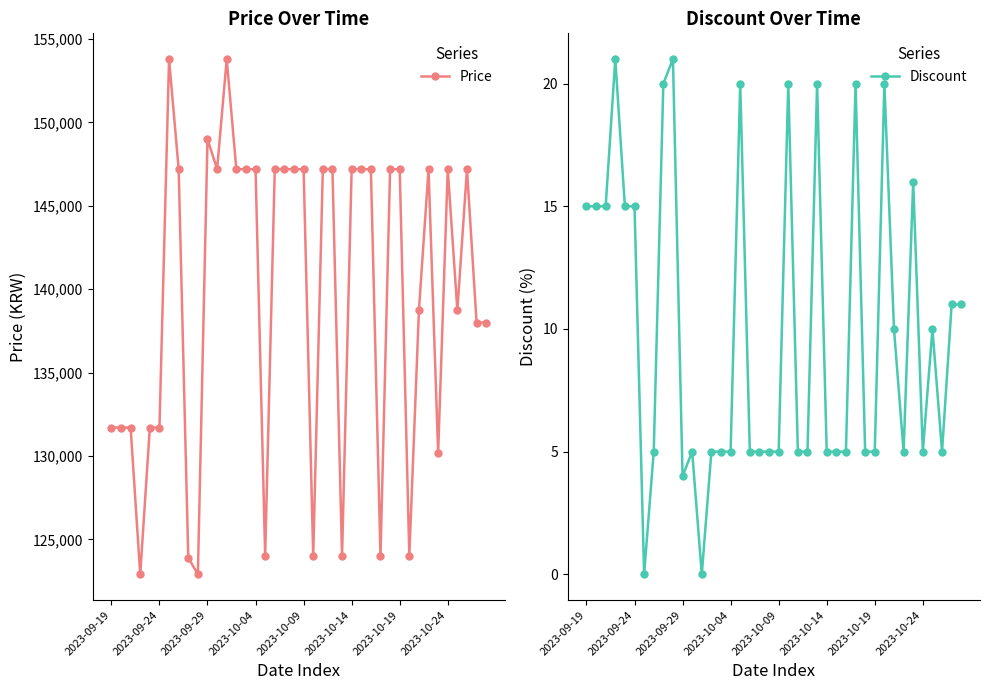

What is the difference between the second highest and second lowest values in the Discount series?

21